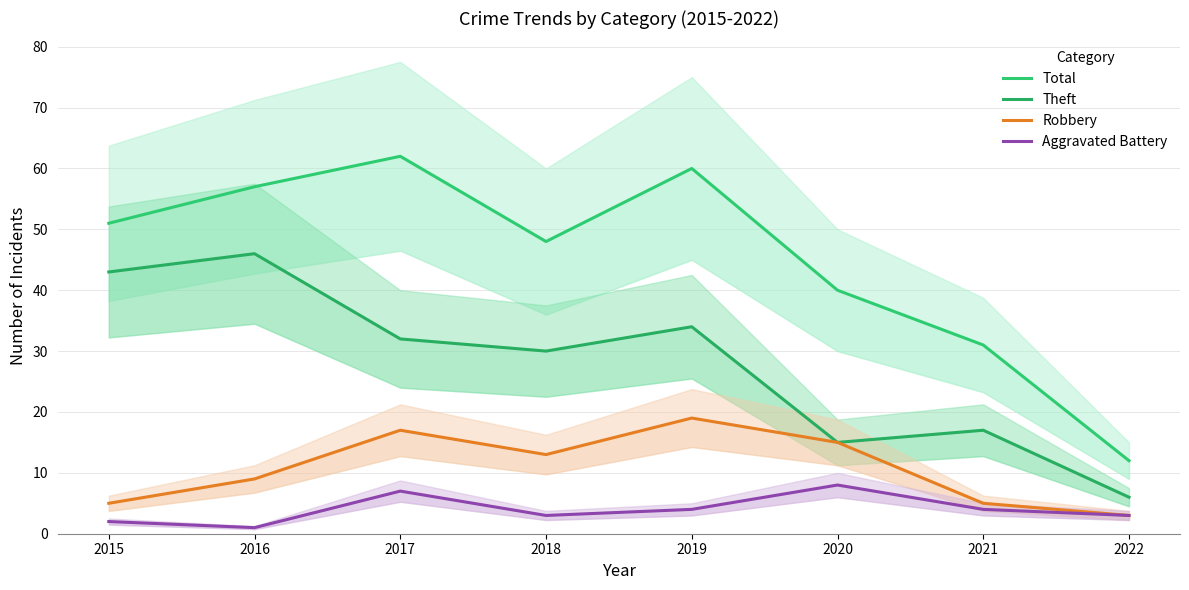

In Aggravated Battery, how many points are lower than both neighbors (excluding endpoints)?

2